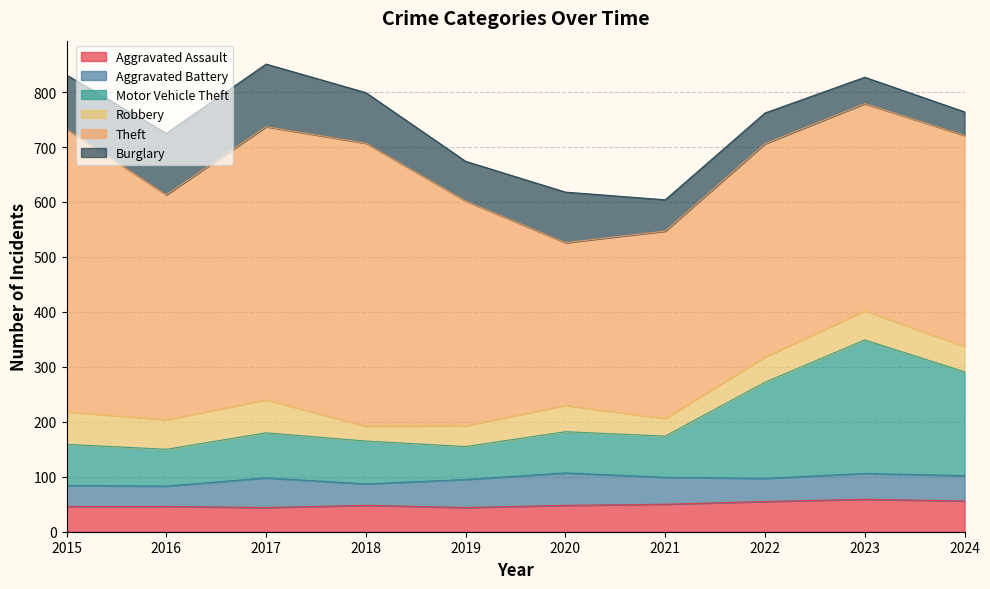

Which series has the largest total across all categories?

Theft